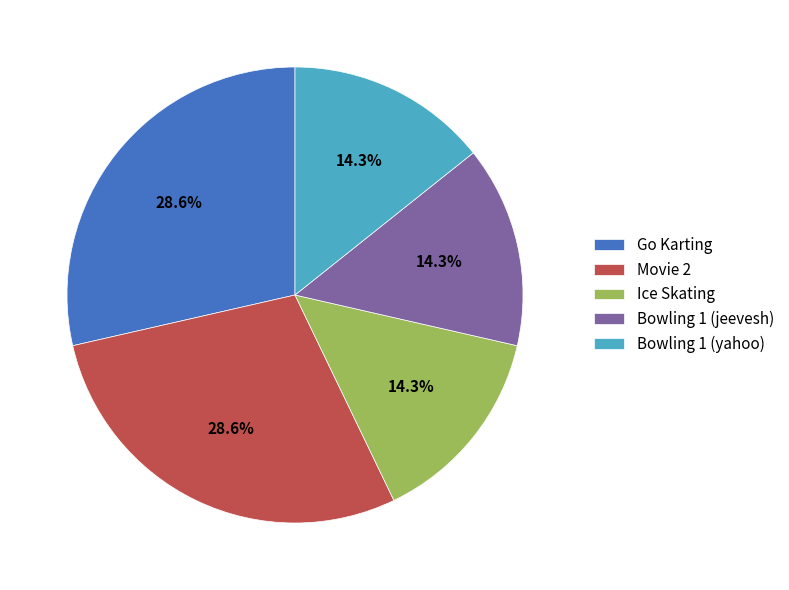

Is there a majority slice in this chart?

No